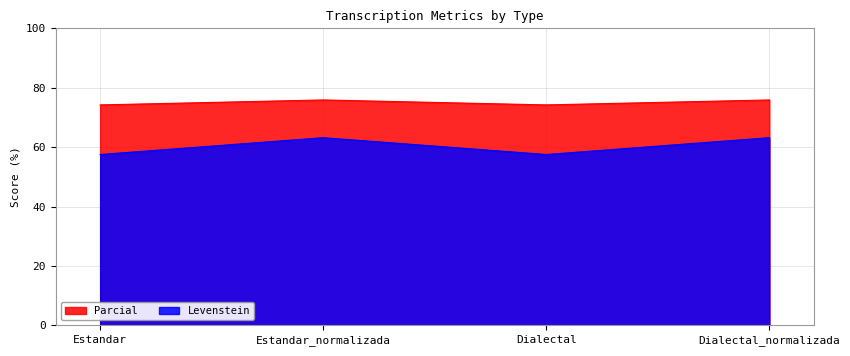

Rank the series by their maximum value, from lowest to highest.

Levenstein, Parcial